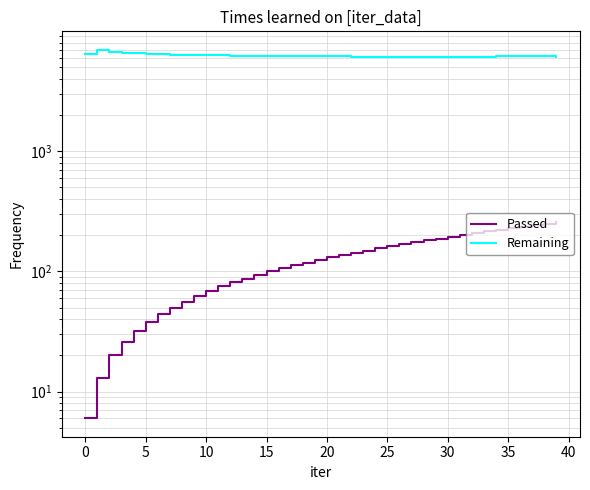

What is the value of the Passed point at the 37th from the left?

236